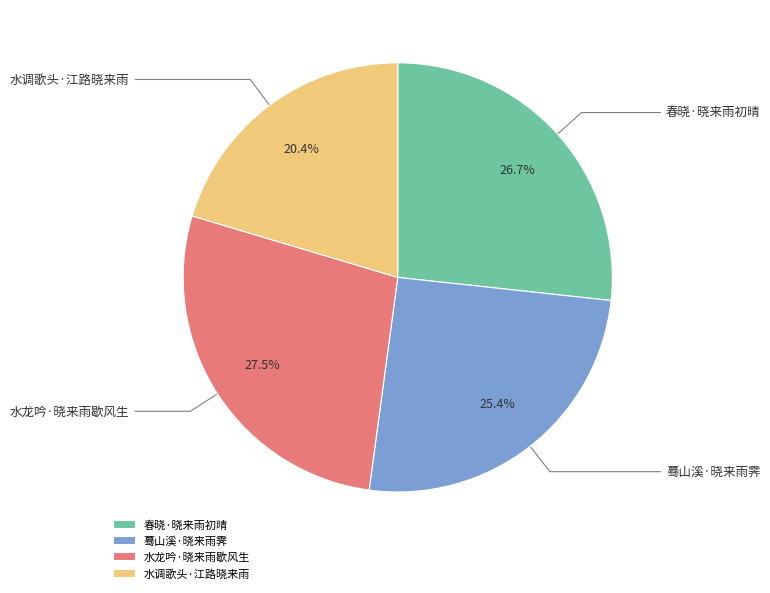

Does 蓦山溪·晓来雨霁 account for over 50% of the chart?

No